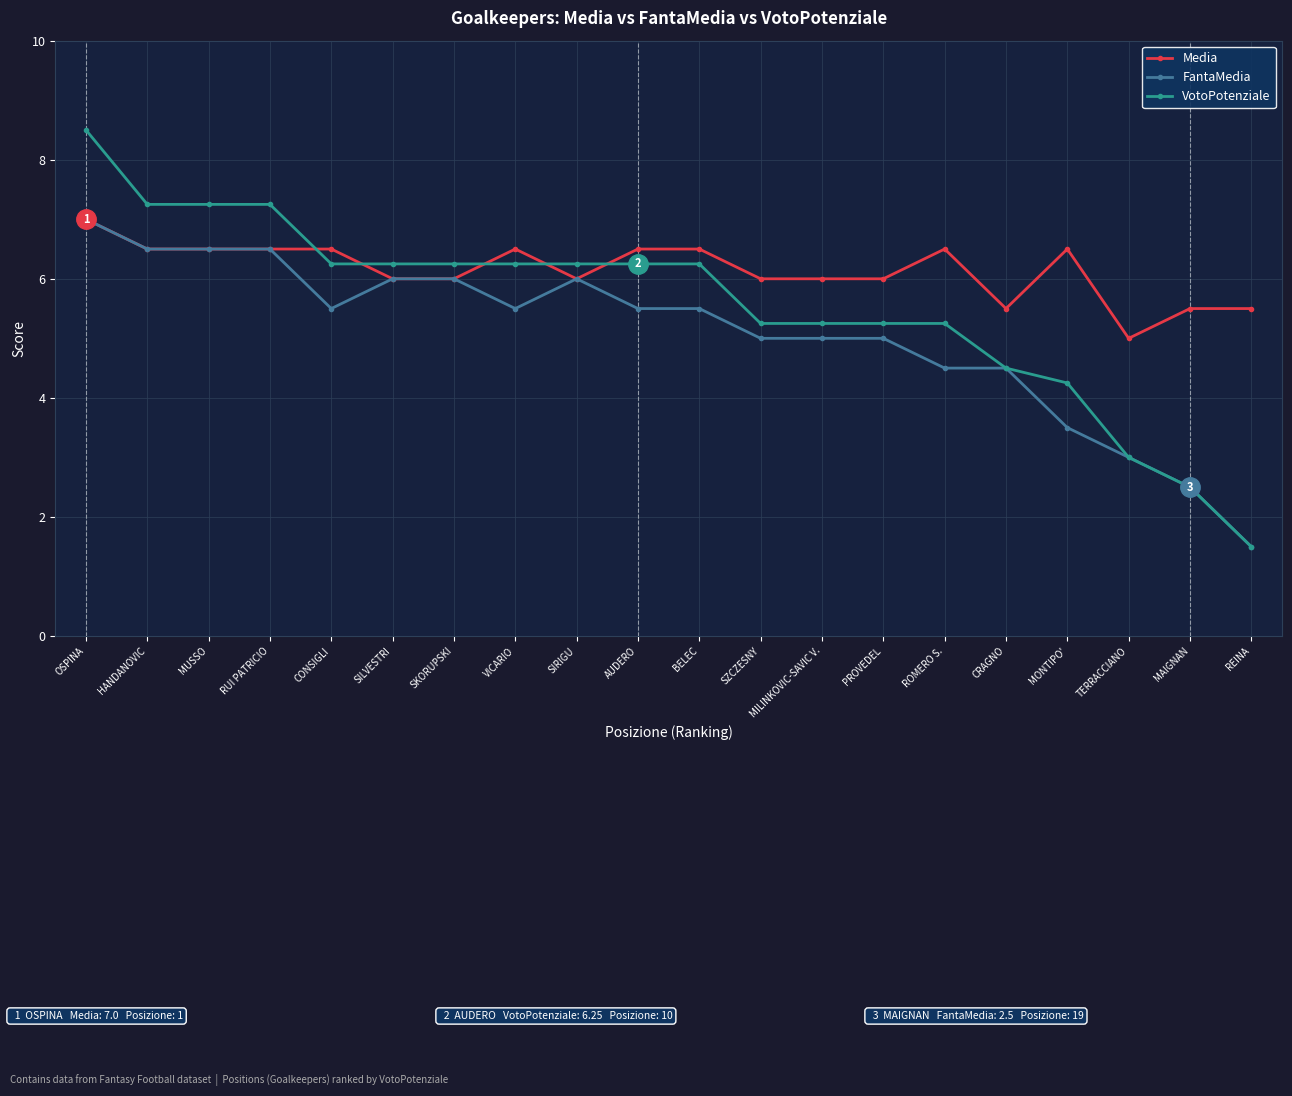

What position from the right is TERRACCIANO?

3